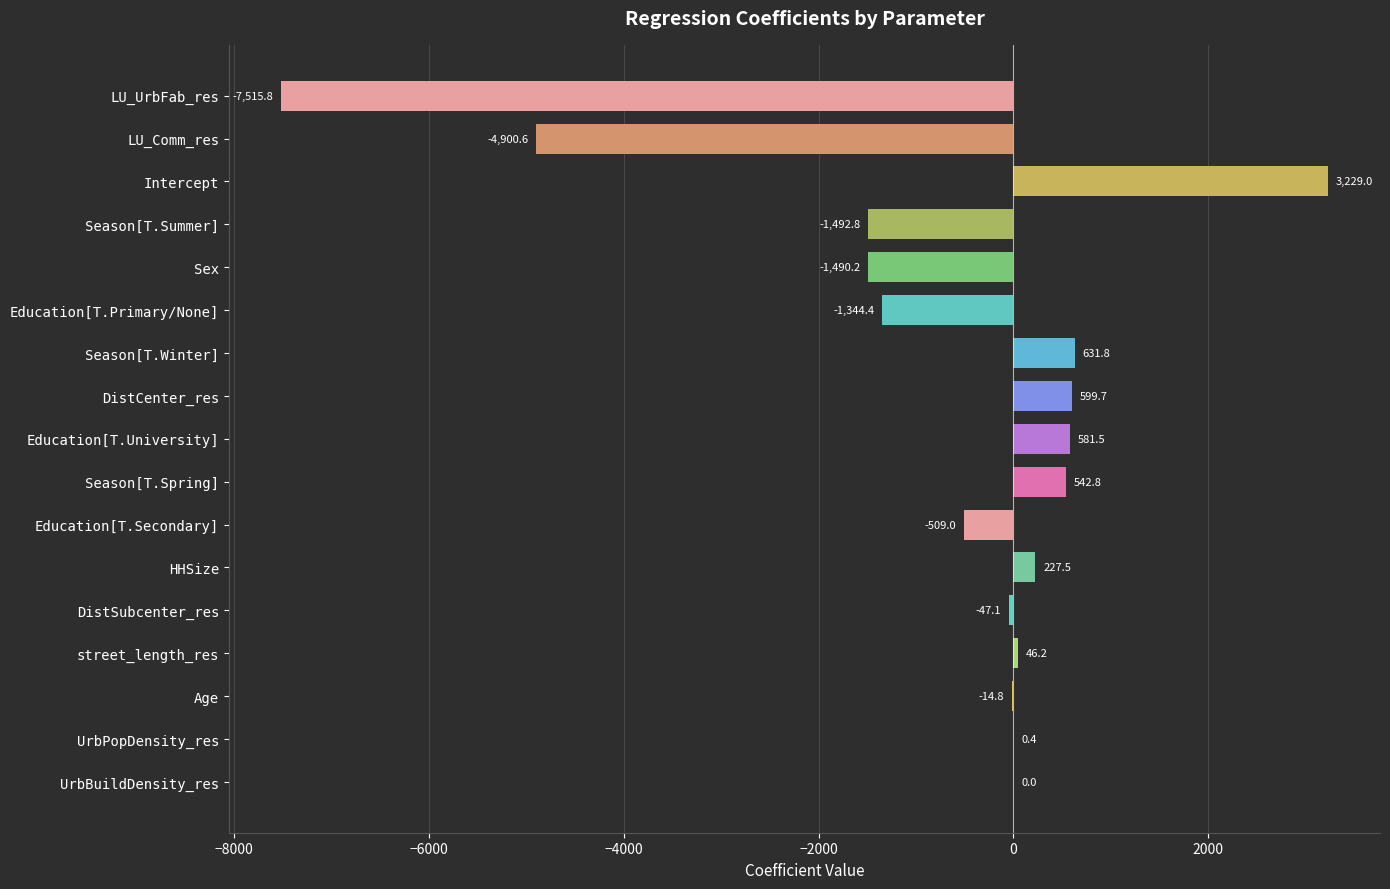

How many categories are shown in the chart?

17